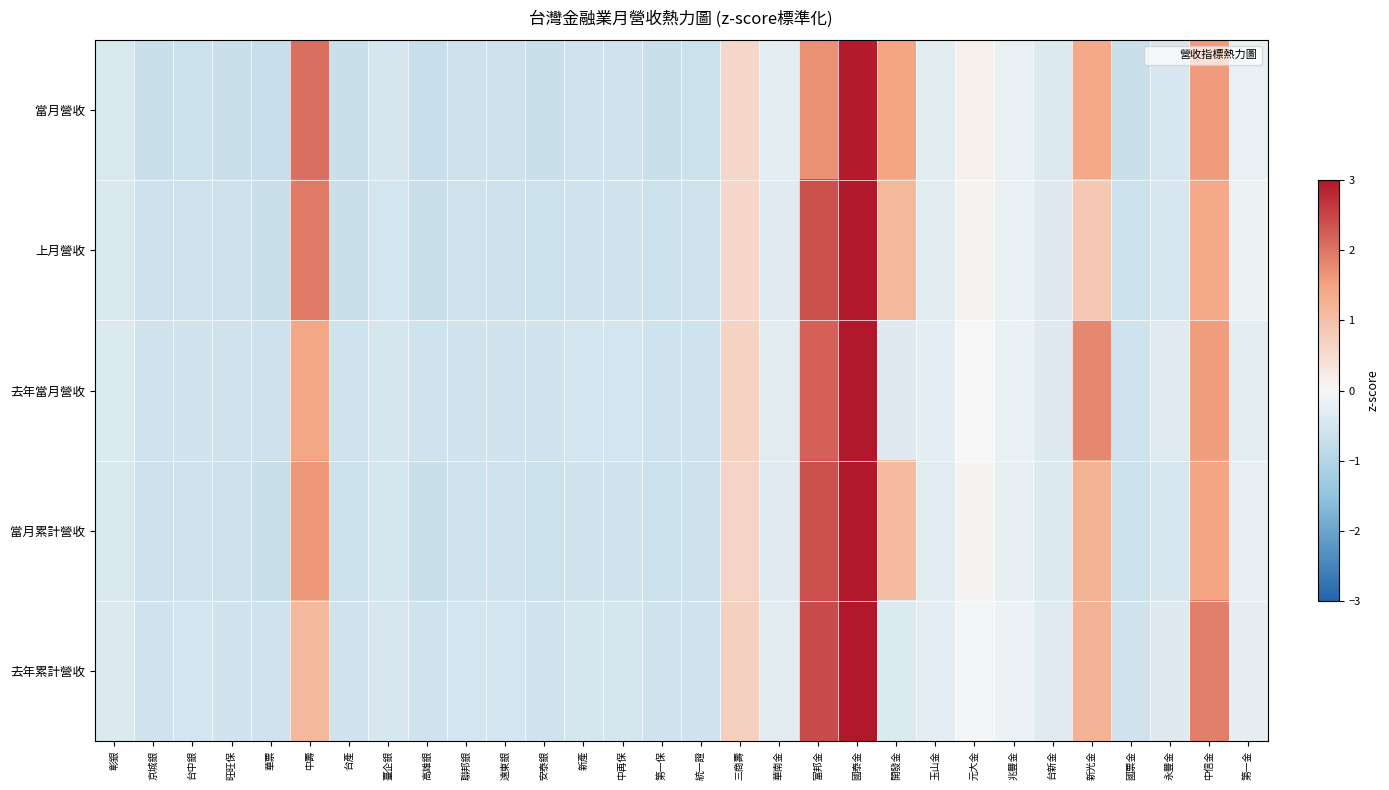

List the series in order of their peak value, lowest first.

當月營收, 上月營收, 當月累計營收, 去年當月營收, 去年累計營收